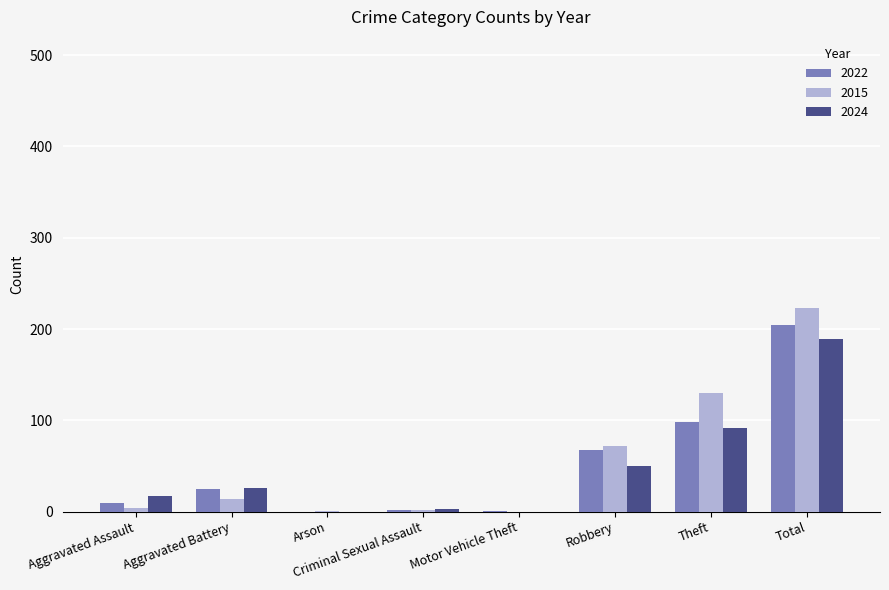

At which category is the sum across all series the highest?

Total